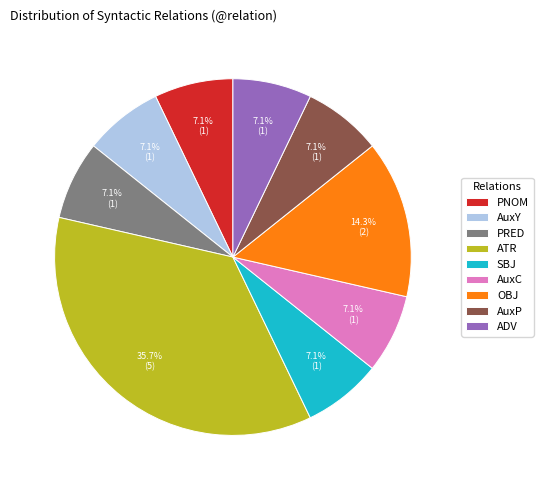

Approximately how many times larger is the value at AuxY compared to PNOM?

1.0